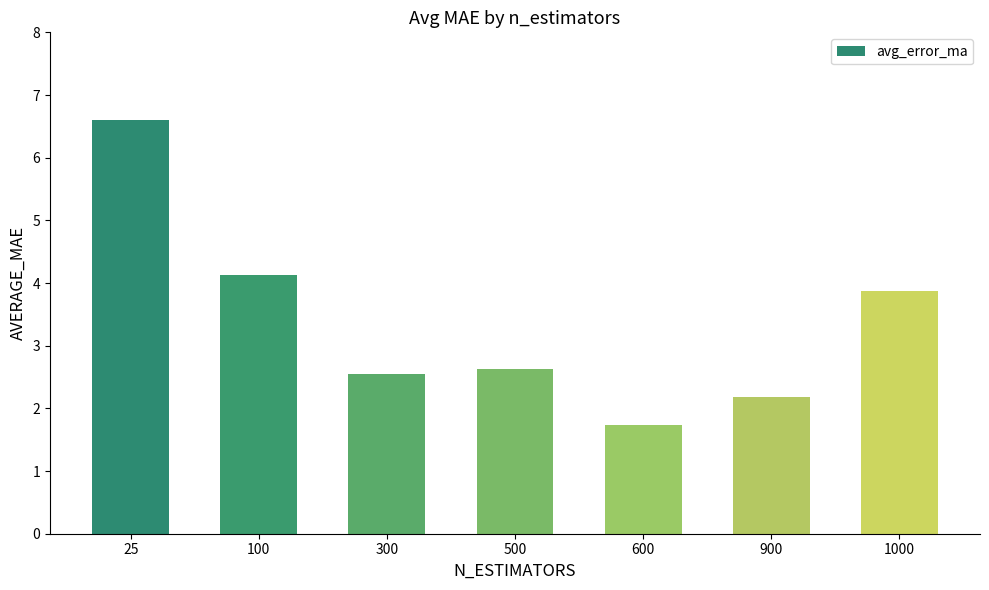

How many categories are shown in the chart?

7